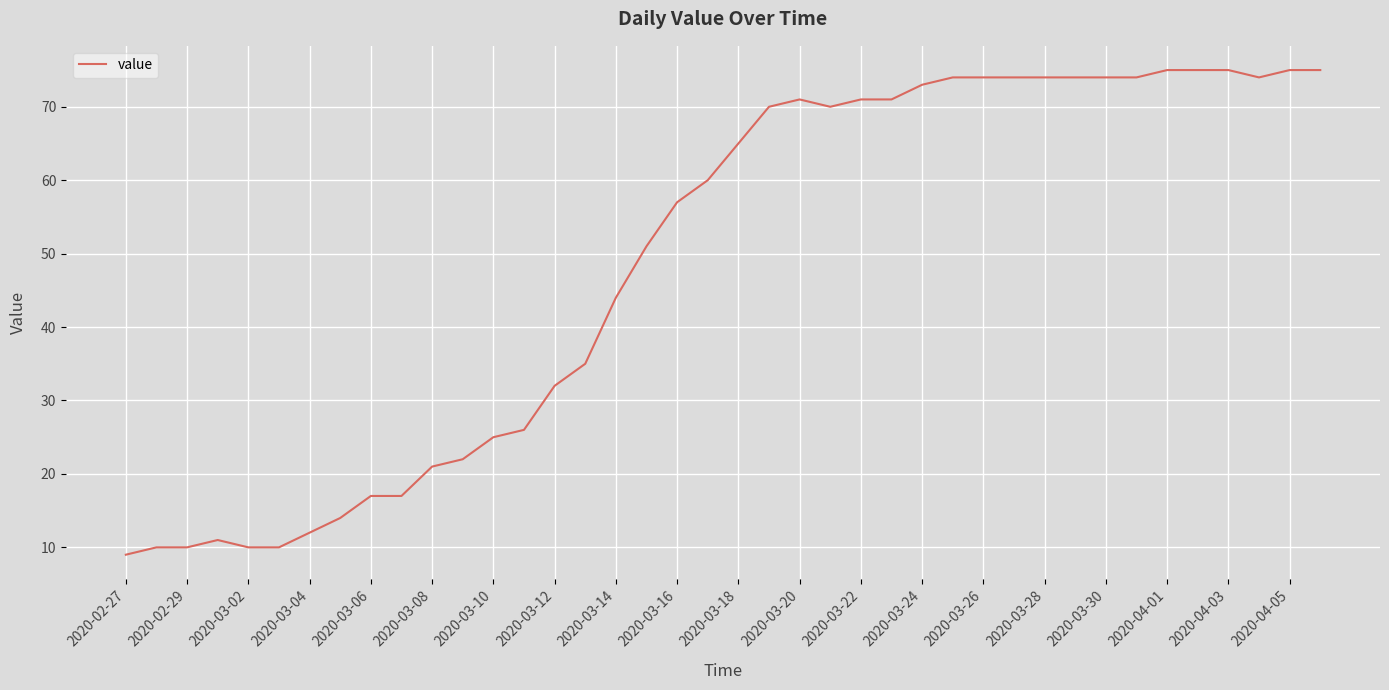

What is the difference between the maximum and minimum values?

66